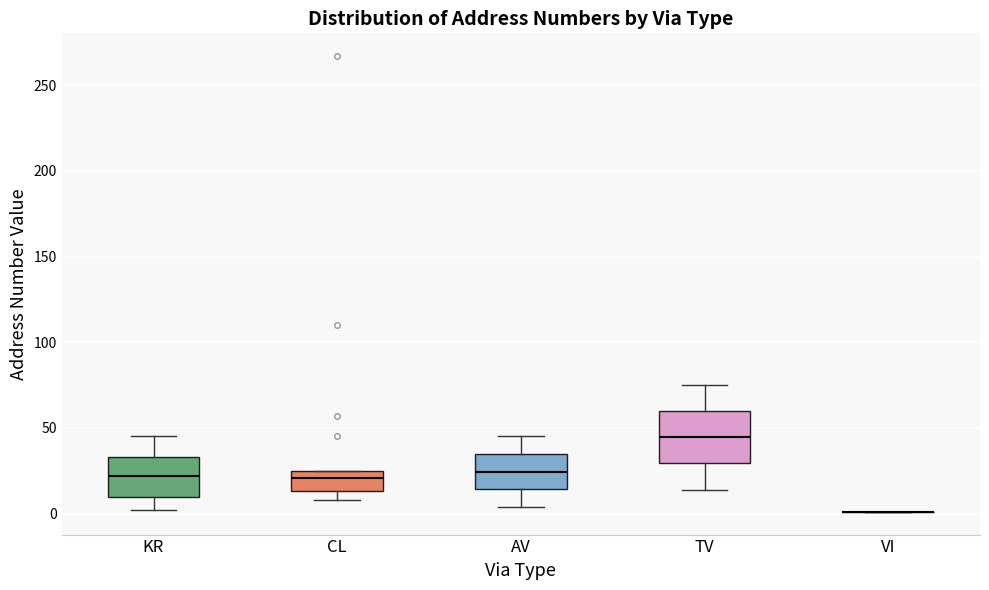

Reading left to right, transcribe this box plot: for each box, give where its median line is, the range the box spans, and where its two whiskers end, as read against the y-axis. The values are not printed on the chart, so give them approximately, as read against the axis.

KR: median 20, box 10 to 35, whiskers 0 to 45
CL: median 20, box 15 to 25, whiskers 10 to 25
AV: median 25, box 15 to 35, whiskers 5 to 45
TV: median 45, box 30 to 60, whiskers 15 to 75
VI: box collapsed to a line at 0, whiskers 0 to 0